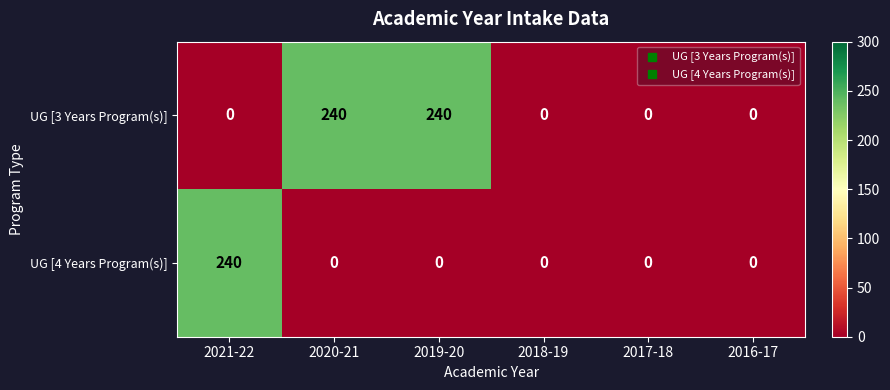

What is the greatest value displayed?

240